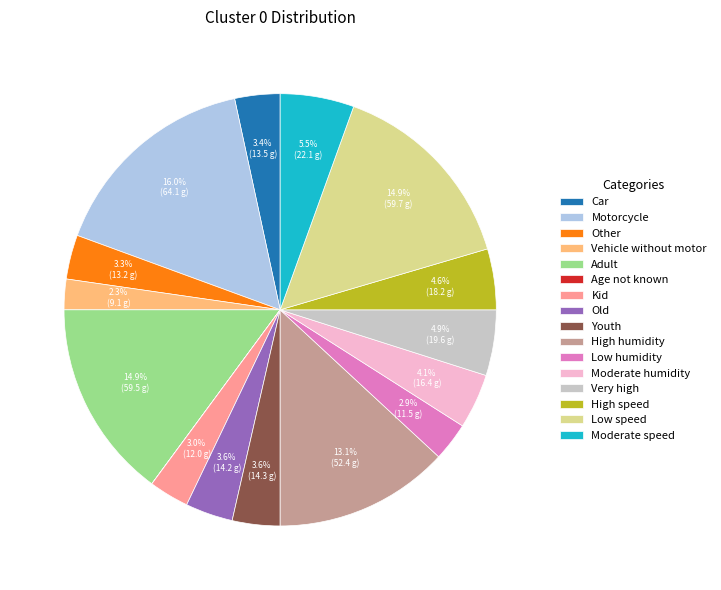

Is the sum of Kid and High humidity greater than half?

No